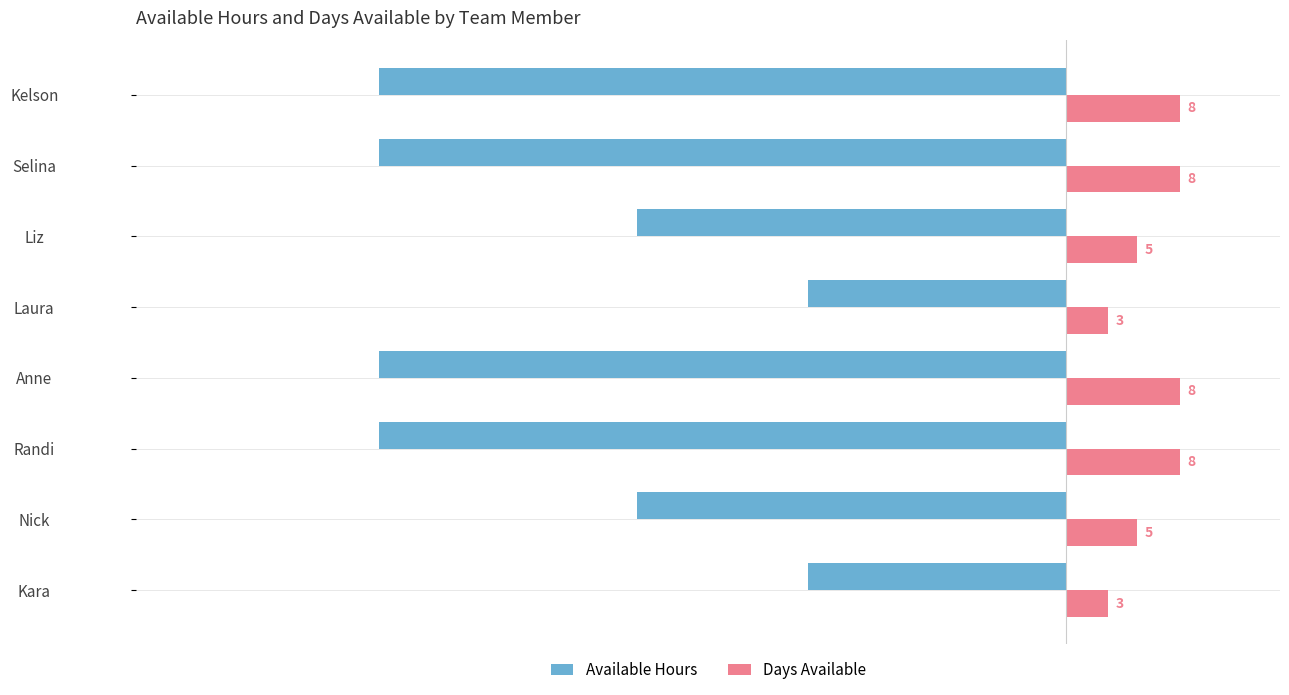

What is the average value of the Days Available series?

6